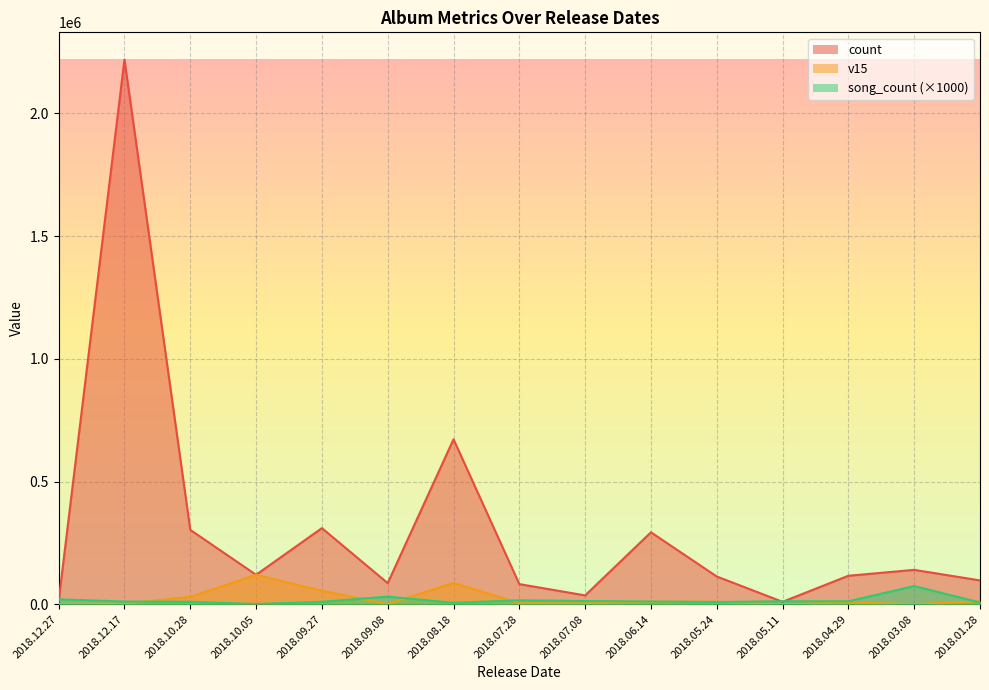

Where does the v15 series first go above 7254?

2018.10.28